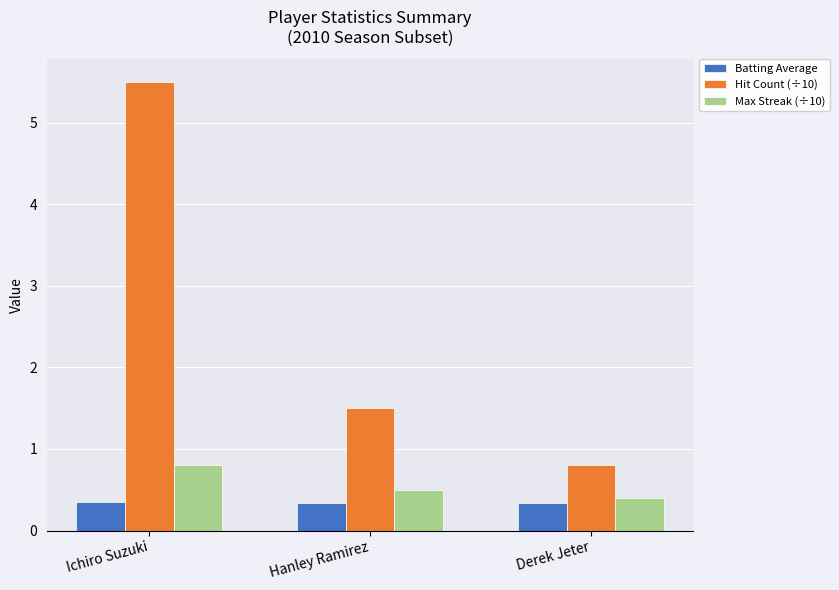

What are all the series names shown in the legend?

Batting Average, Hit Count (÷10), Max Streak (÷10)